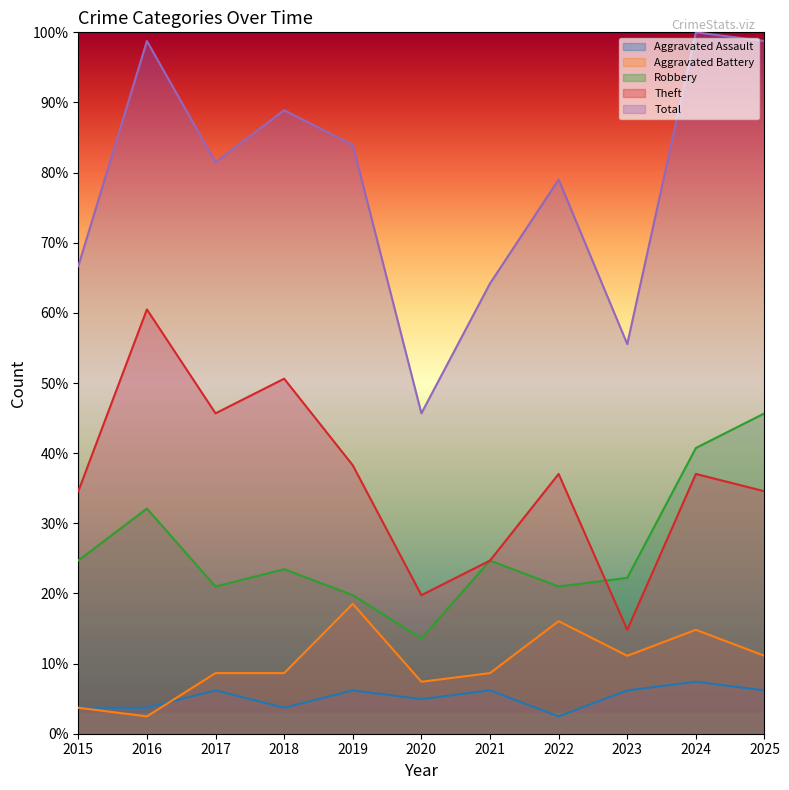

How many values in the Theft series are below 37?

5